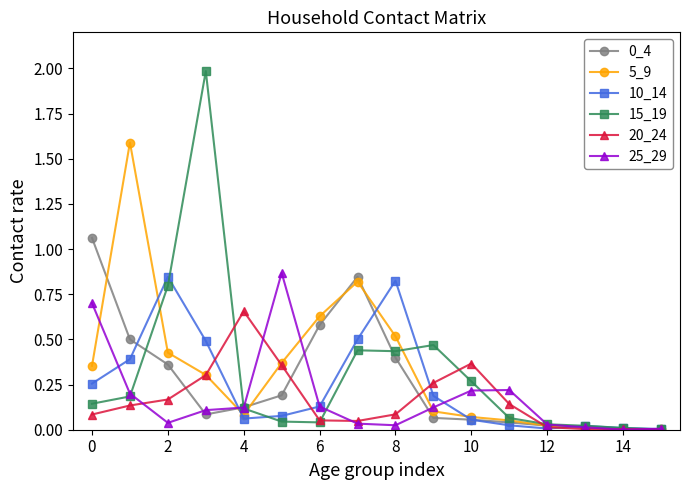

Which series has the widest spread of values?

15_19